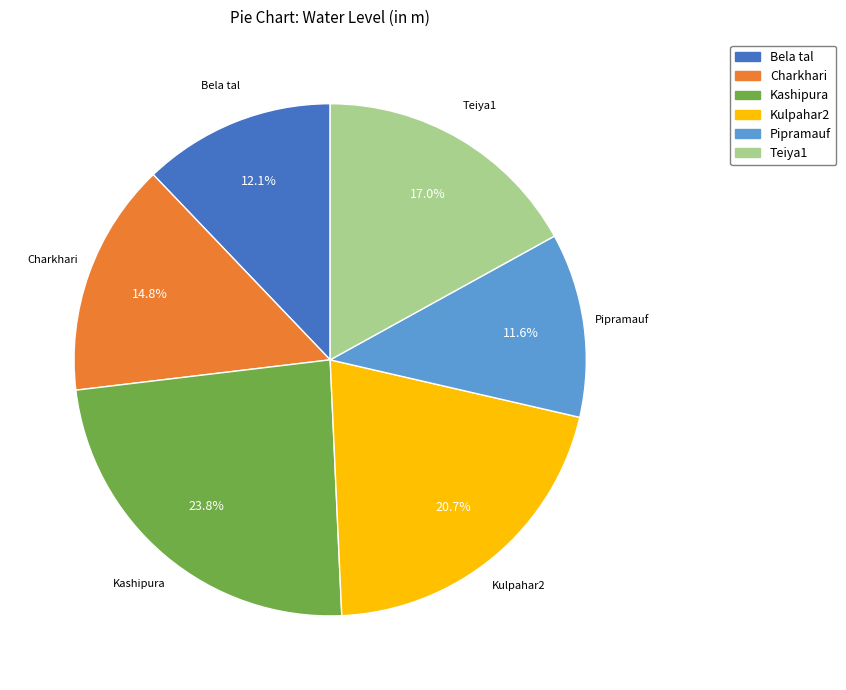

Does Charkhari represent more than half of the total?

No